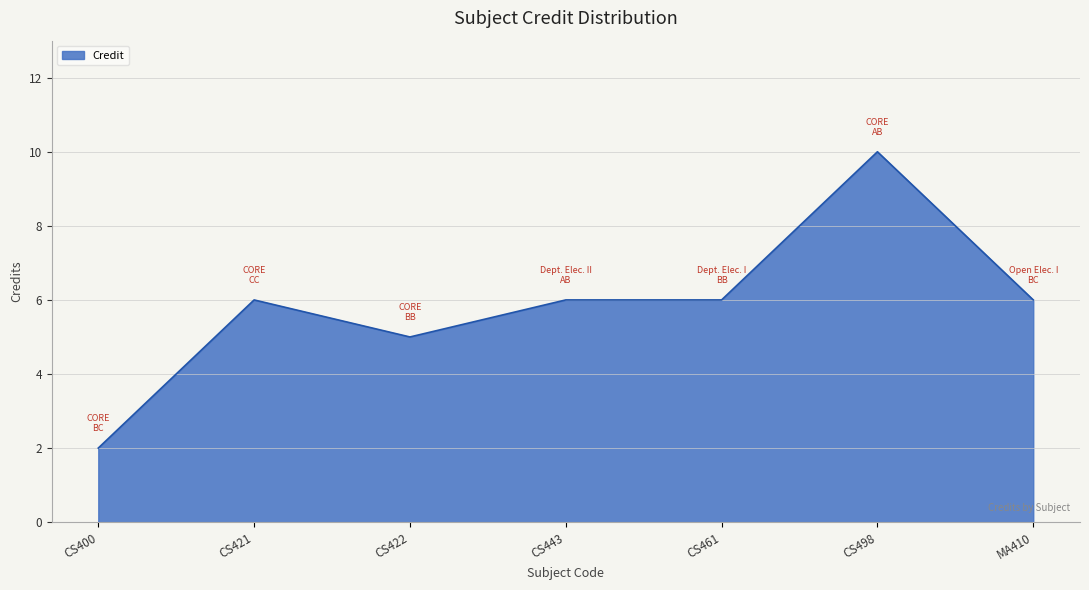

Read the value at CS498.

10